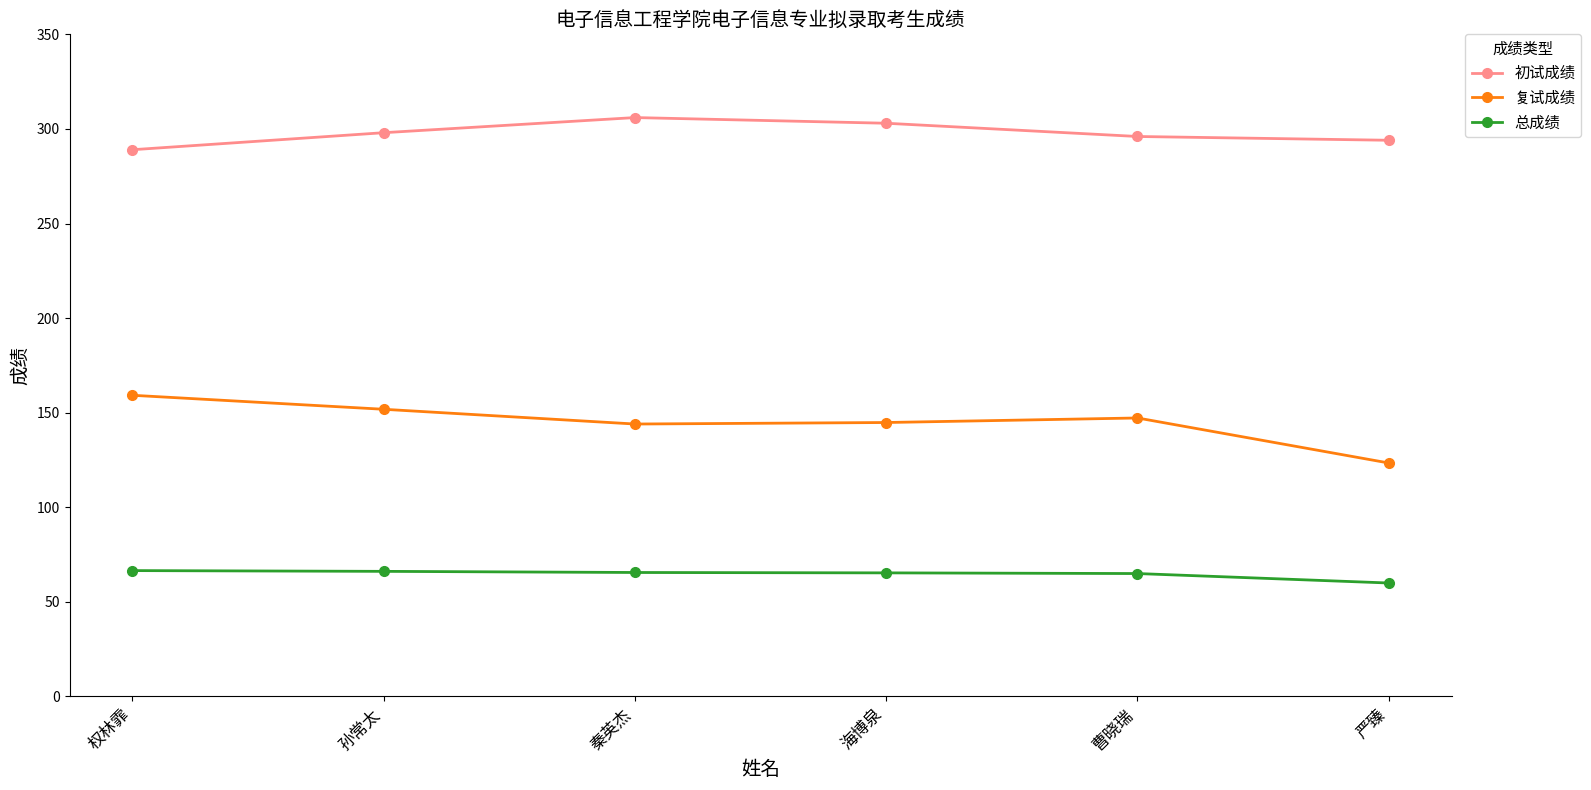

What is the maximum value for 复试成绩?

159.2